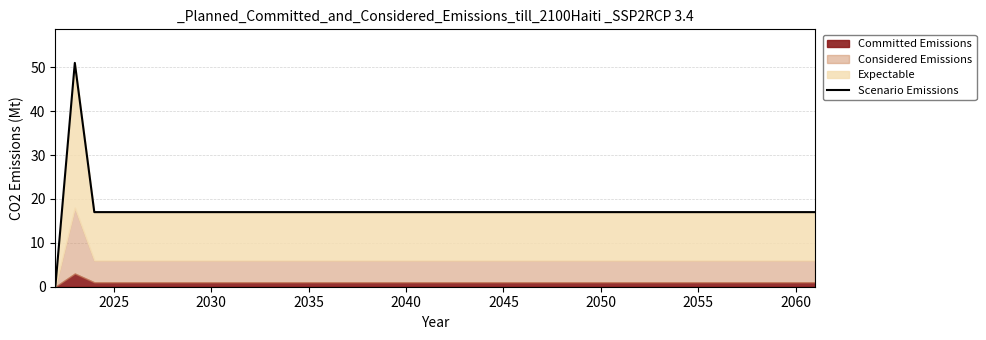

Is it true that the value at 2045 is 17?

True